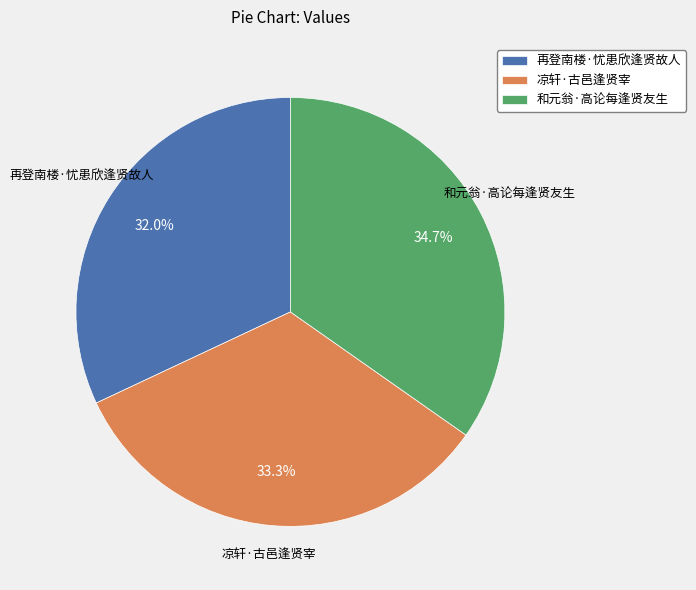

Is it true that 凉轩·古邑逢贤宰 is 33% of the pie?

True